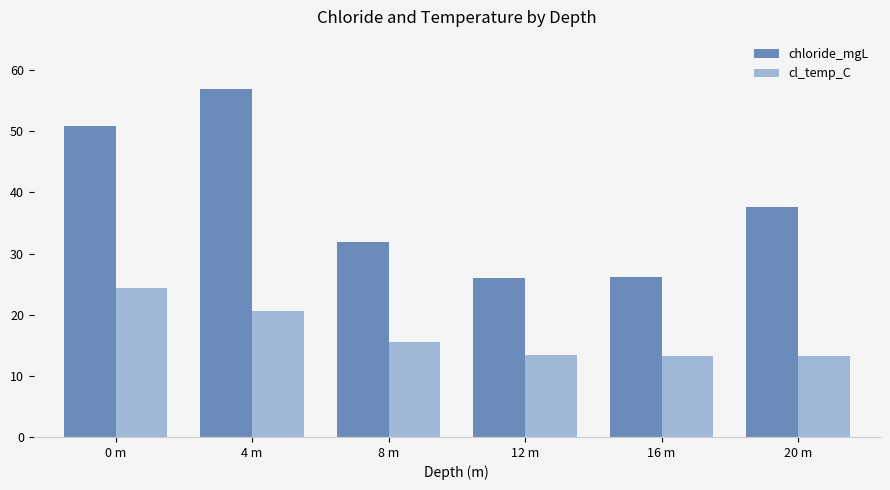

Is the value of cl_temp_C at 16 m greater than the value of chloride_mgL at 20 m?

No